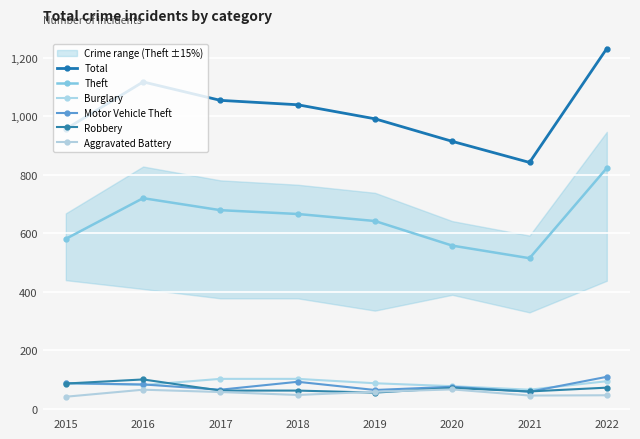

What is the total value across all series at 2020?

1765